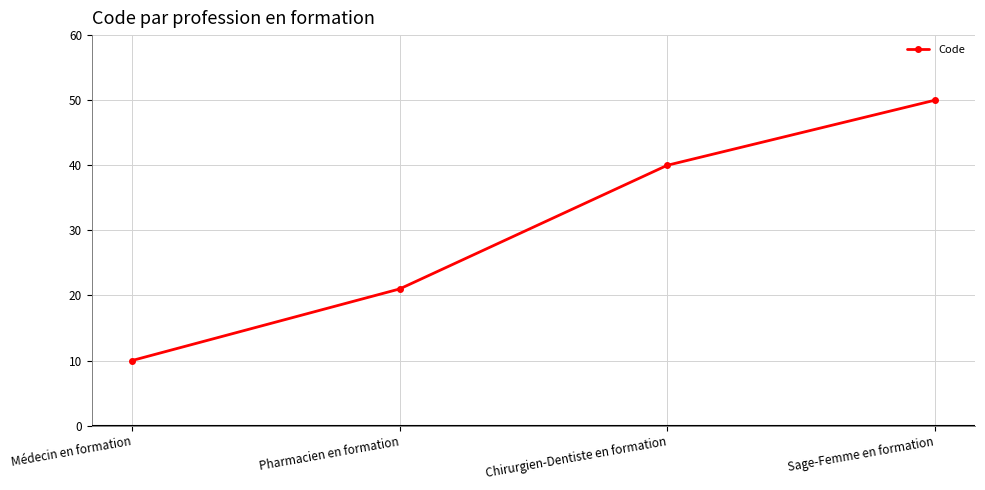

What value does the data have at Chirurgien-Dentiste en formation?

40